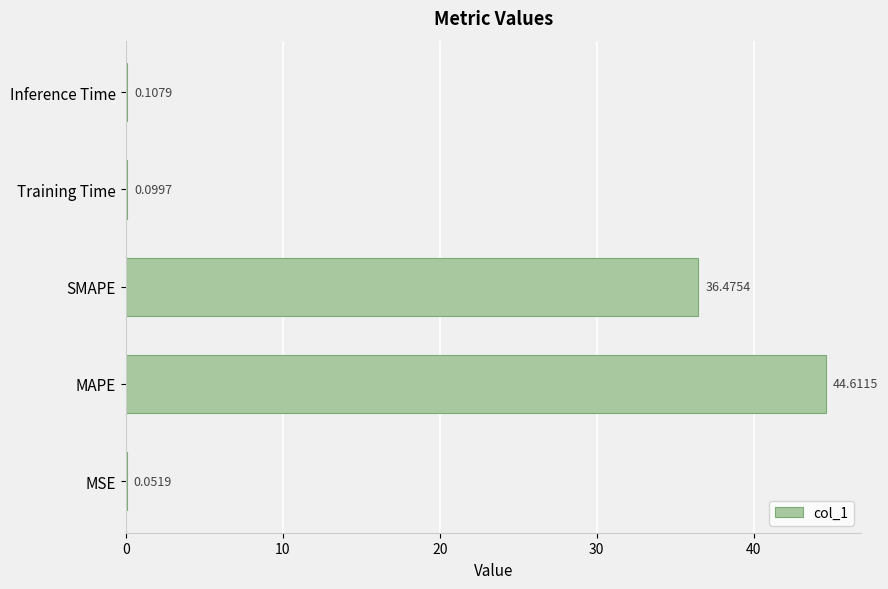

At which category does the chart reach its peak across all series?

MAPE